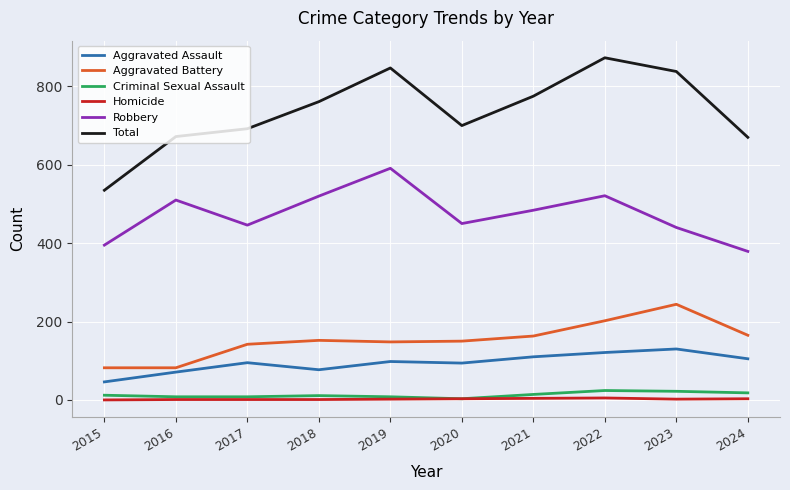

True or false: Criminal Sexual Assault has a value of 24 at 2022.

True